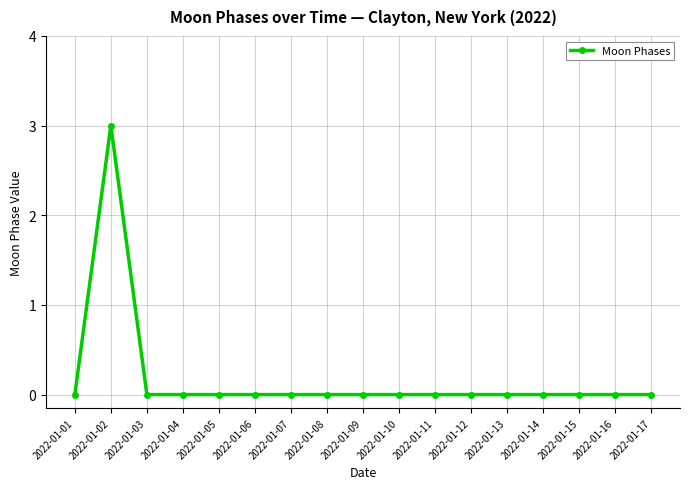

What is the sum of all values?

3